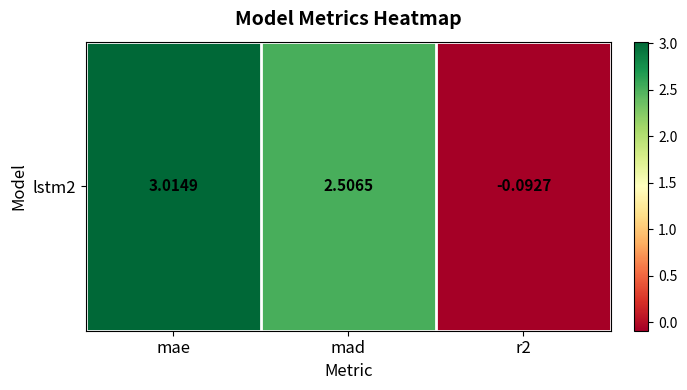

Which has a higher value, r2 or mae?

mae